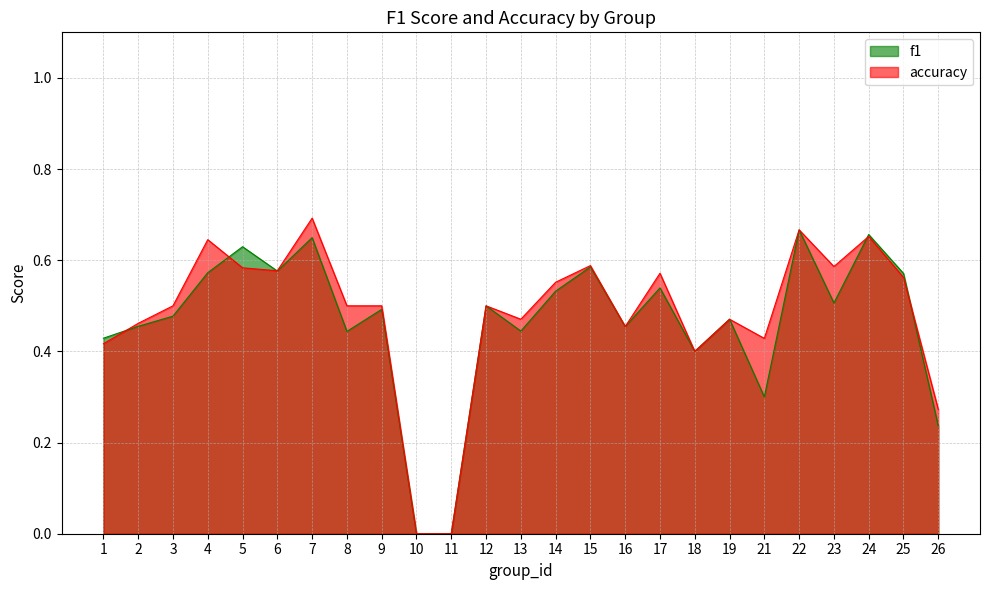

At which category does f1 reach its first local peak?

5